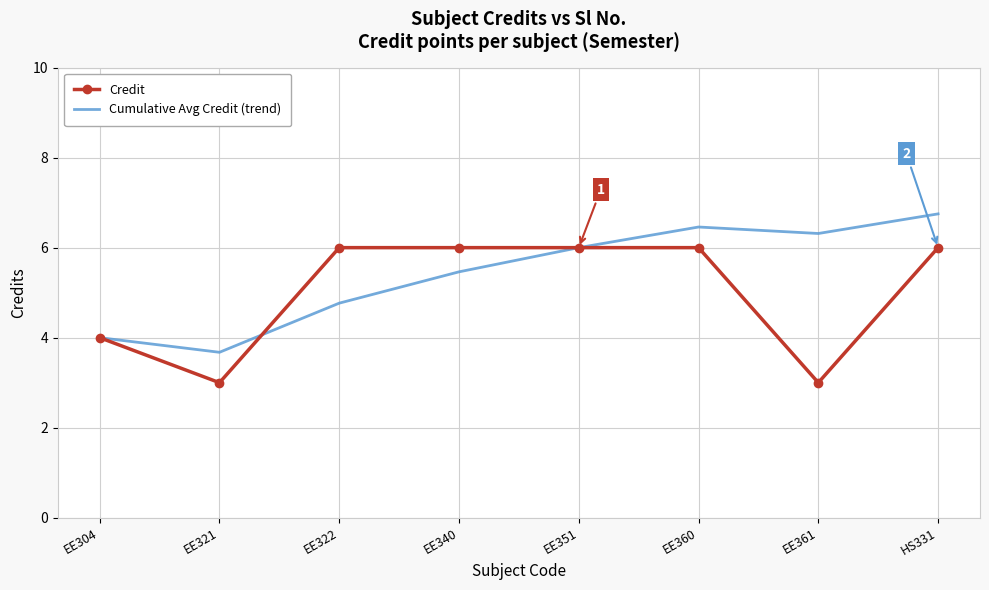

List the series in order of their overall mean, lowest first.

Credit, Cumulative Avg Credit (trend)